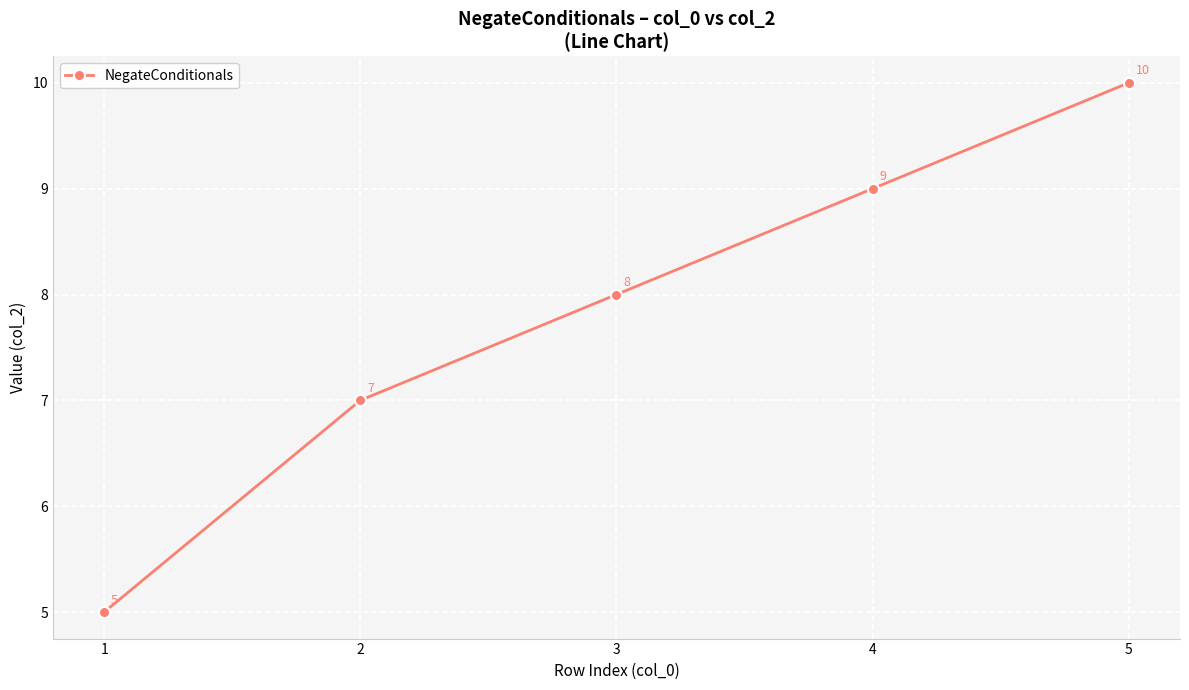

How many lines are shown in the chart?

1